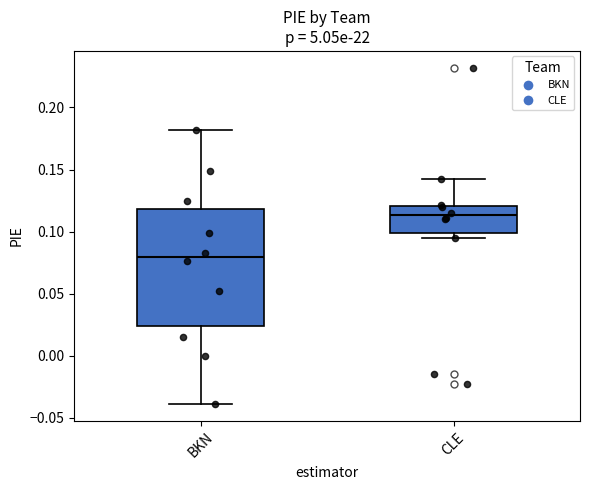

Reading left to right, transcribe this box plot: for each box, give where its median line is, the range the box spans, and where its two whiskers end, as read against the y-axis. The values are not printed on the chart, so give them approximately, as read against the axis.

BKN: median 0.080, box 0.025 to 0.120, whiskers -0.040 to 0.180
CLE: median 0.115, box 0.100 to 0.120, whiskers 0.095 to 0.140